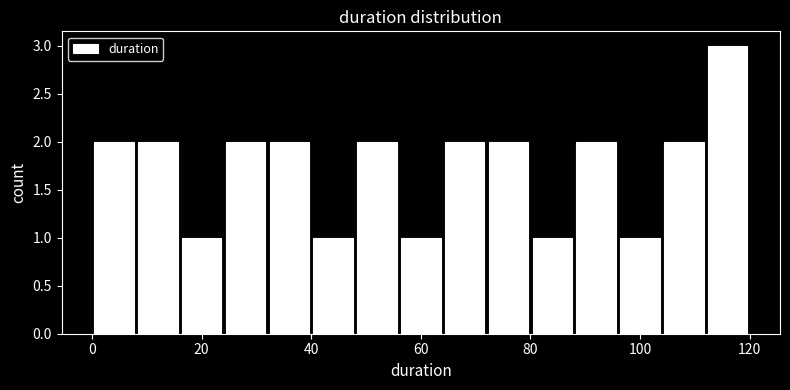

Read against the x-axis, roughly where is the centre of the tallest bar?

116